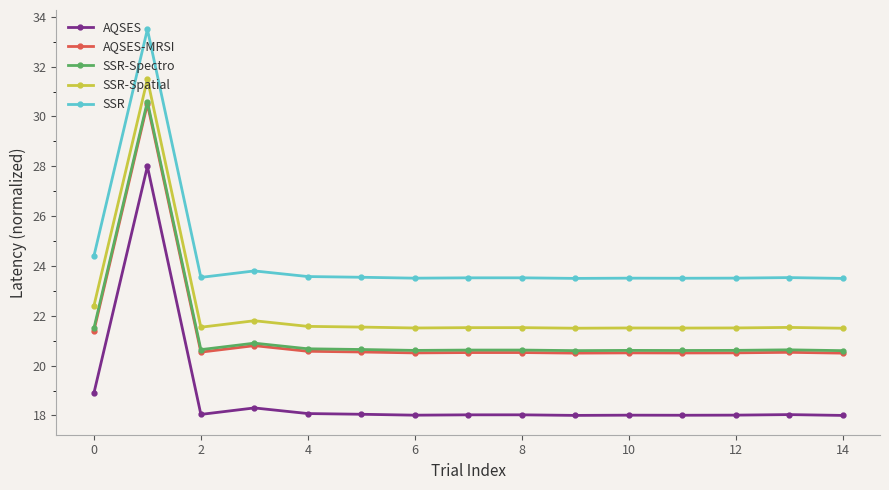

True or false: AQSES-MRSI and SSR cross at least once.

False